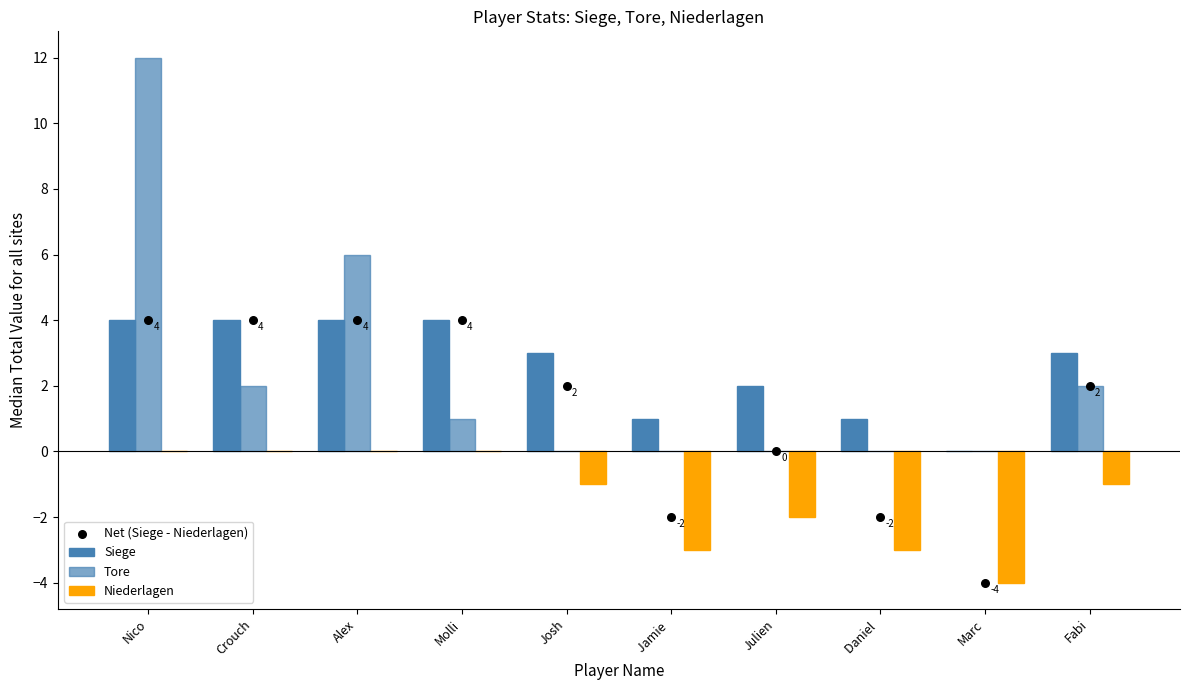

At which category is the sum across all series the highest?

Nico